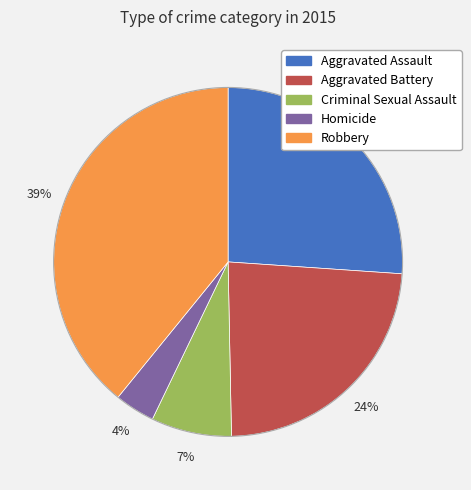

The Criminal Sexual Assault slice represents 1% of the pie. True or false?

False